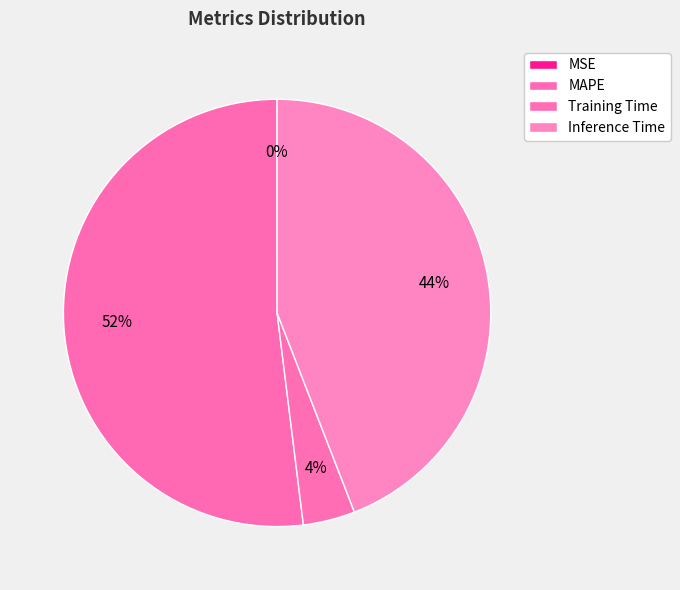

What is the majority slice?

MAPE